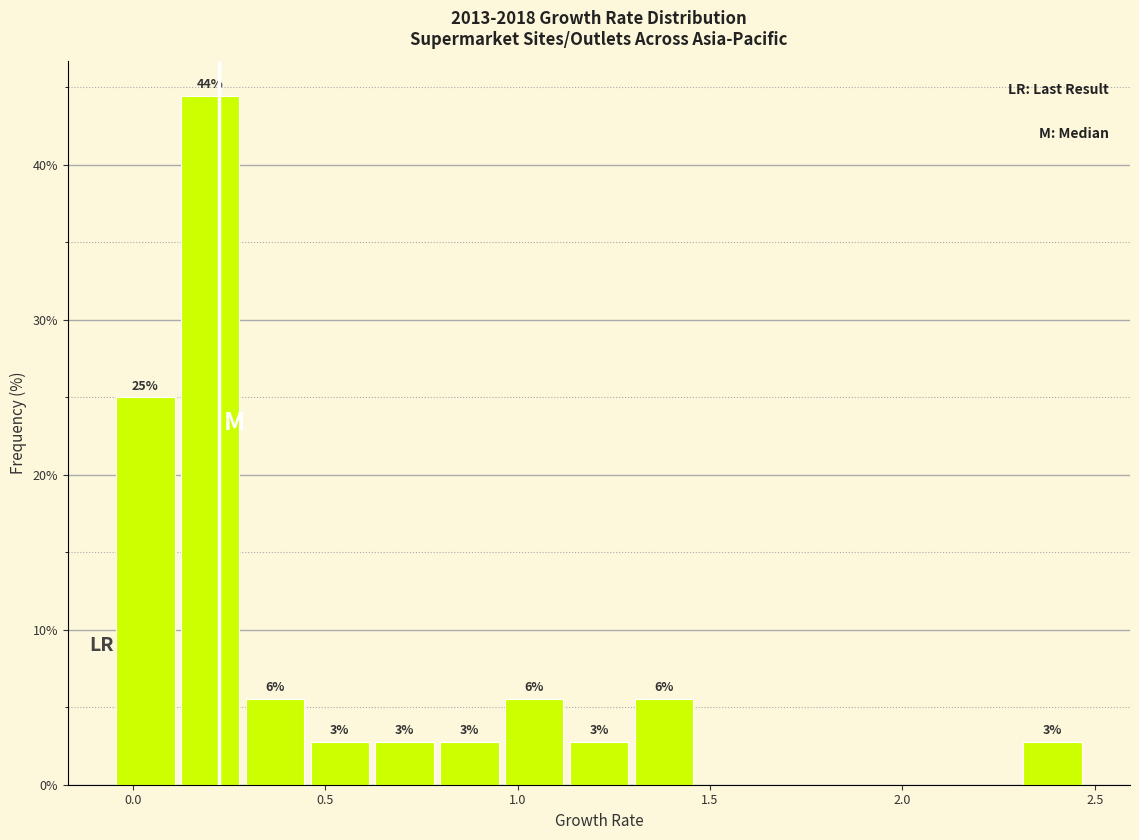

Read against the x-axis, roughly where is the centre of the tallest bar?

0.20